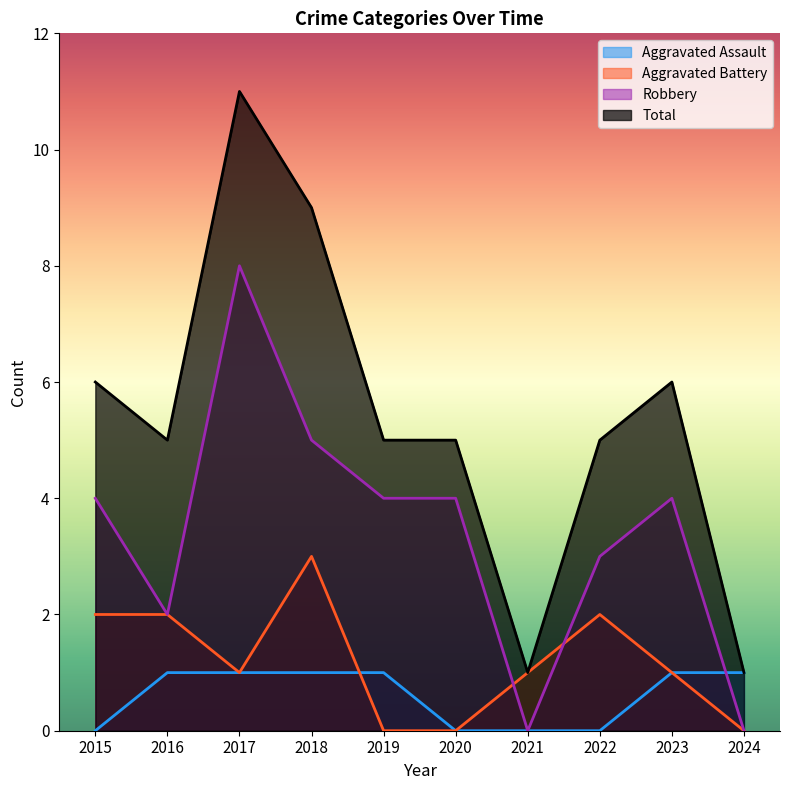

Rank the categories by Aggravated Assault value from highest to lowest.

2016, 2017, 2018, 2019, 2023, 2024, 2015, 2020, 2021, 2022